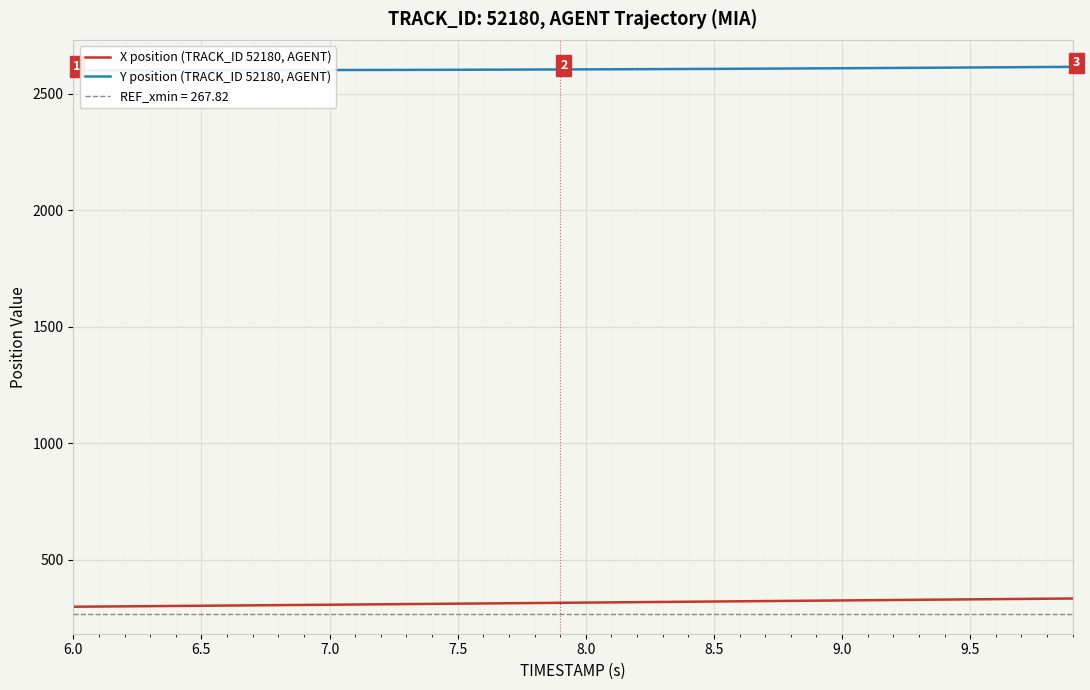

True or false: Y position (TRACK_ID 52180, AGENT) and X position (TRACK_ID 52180, AGENT) cross at least once.

False